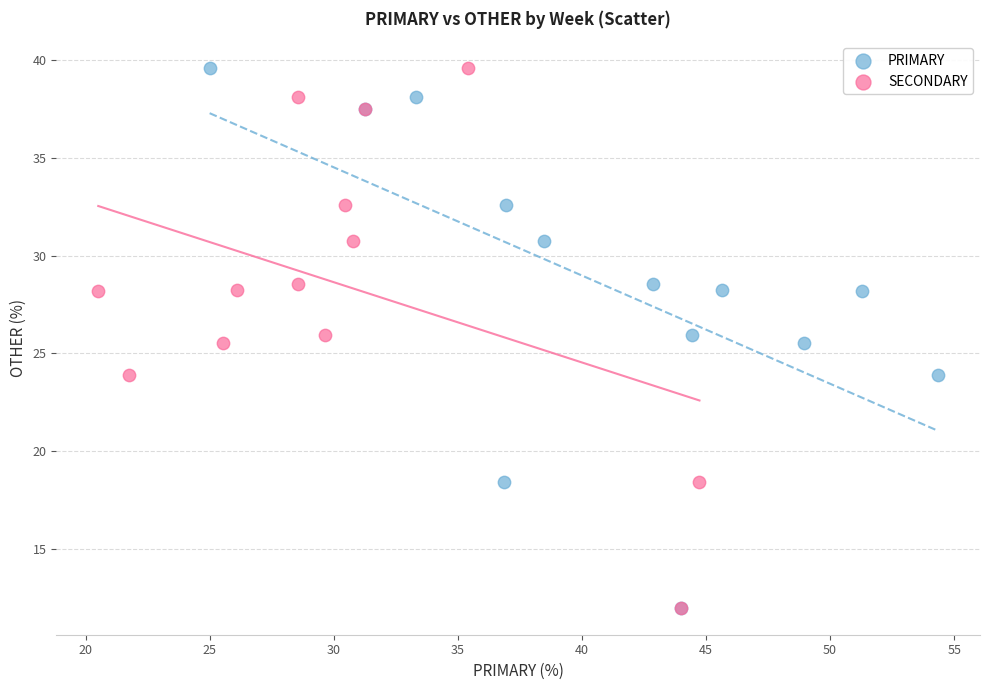

What are all the series names shown in the legend?

PRIMARY, SECONDARY